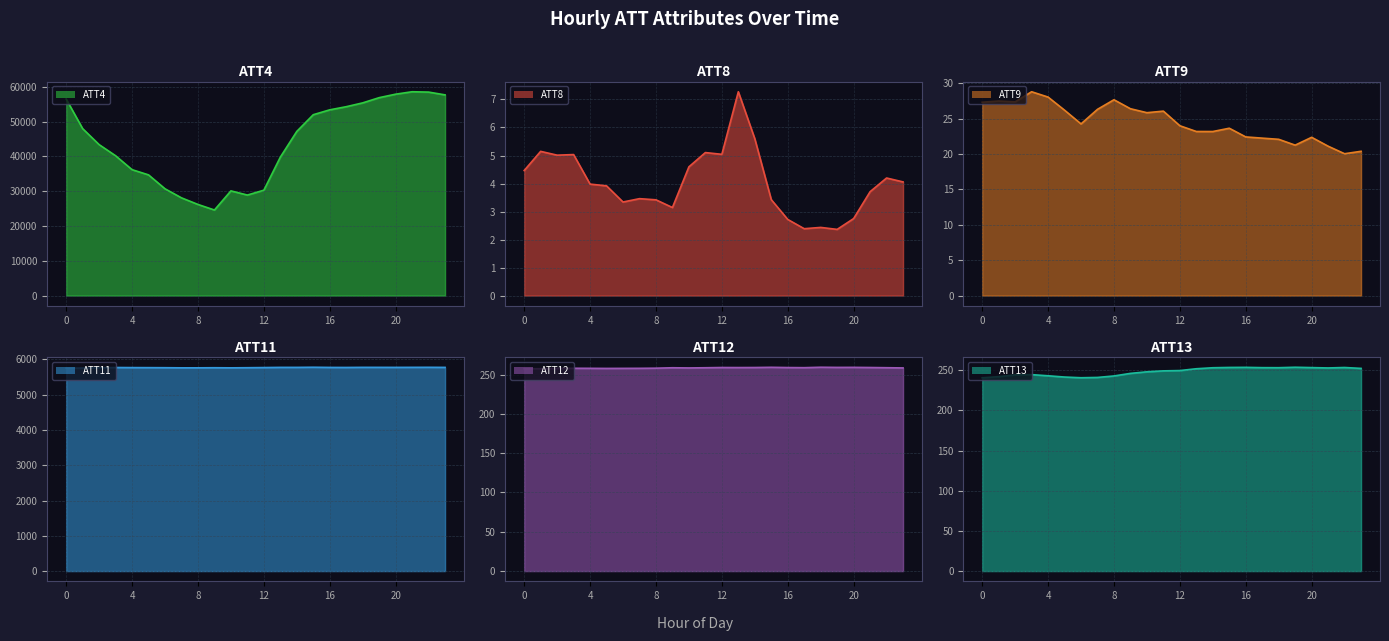

What is the approximate value of ATT11 line at 12?

5769.1